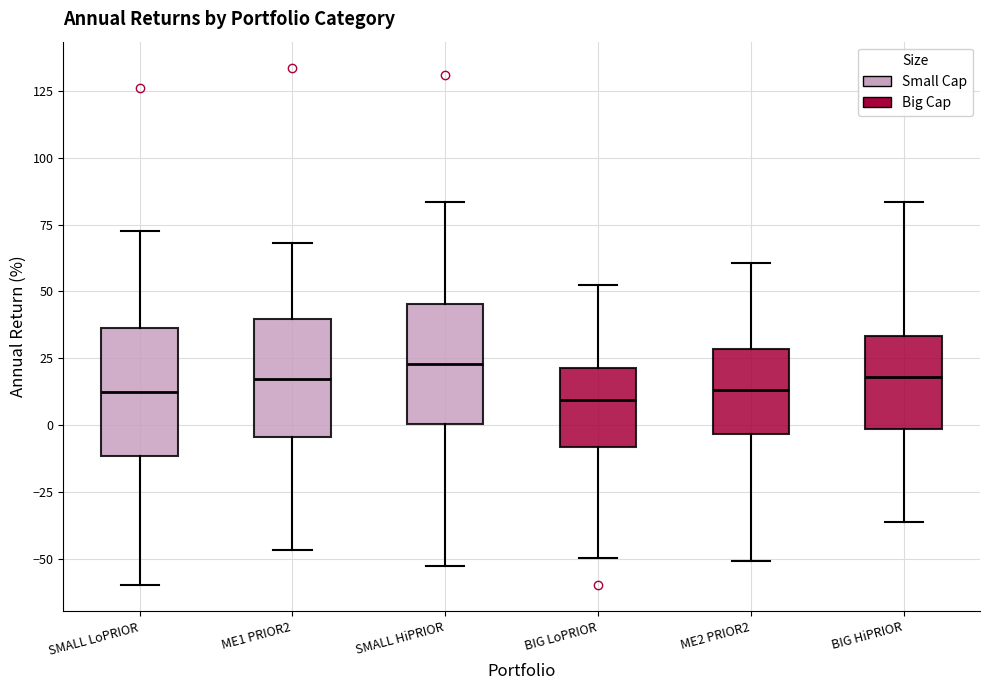

Reading left to right, transcribe this box plot: for each box, give where its median line is, the range the box spans, and where its two whiskers end, as read against the y-axis. The values are not printed on the chart, so give them approximately, as read against the axis.

SMALL LoPRIOR: median 10, box -10 to 35, whiskers -60 to 70
ME1 PRIOR2: median 15, box -5 to 40, whiskers -45 to 70
SMALL HiPRIOR: median 25, box 0 to 45, whiskers -55 to 85
BIG LoPRIOR: median 10, box -10 to 20, whiskers -50 to 50
ME2 PRIOR2: median 15, box -5 to 30, whiskers -50 to 60
BIG HiPRIOR: median 20, box 0 to 35, whiskers -35 to 85